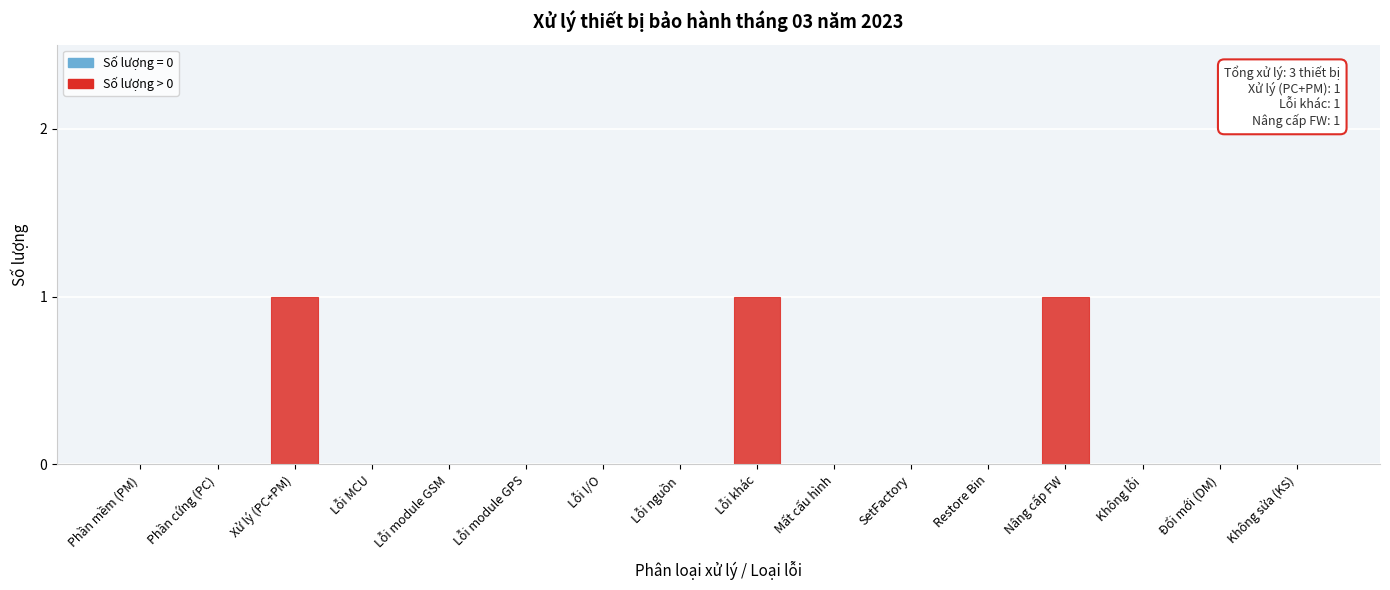

Reading right to left, list all the values displayed in this chart.

Không sửa (KS)=0	Đổi mới (DM)=0	Không lỗi=0	Nâng cấp FW=1	Restore Bin=0	SetFactory=0	Mất cấu hình=0	Lỗi khác=1	Lỗi nguồn=0	Lỗi I/O=0	Lỗi module GPS=0	Lỗi module GSM=0	Lỗi MCU=0	Xử lý (PC+PM)=1	Phần cứng (PC)=0	Phần mềm (PM)=0